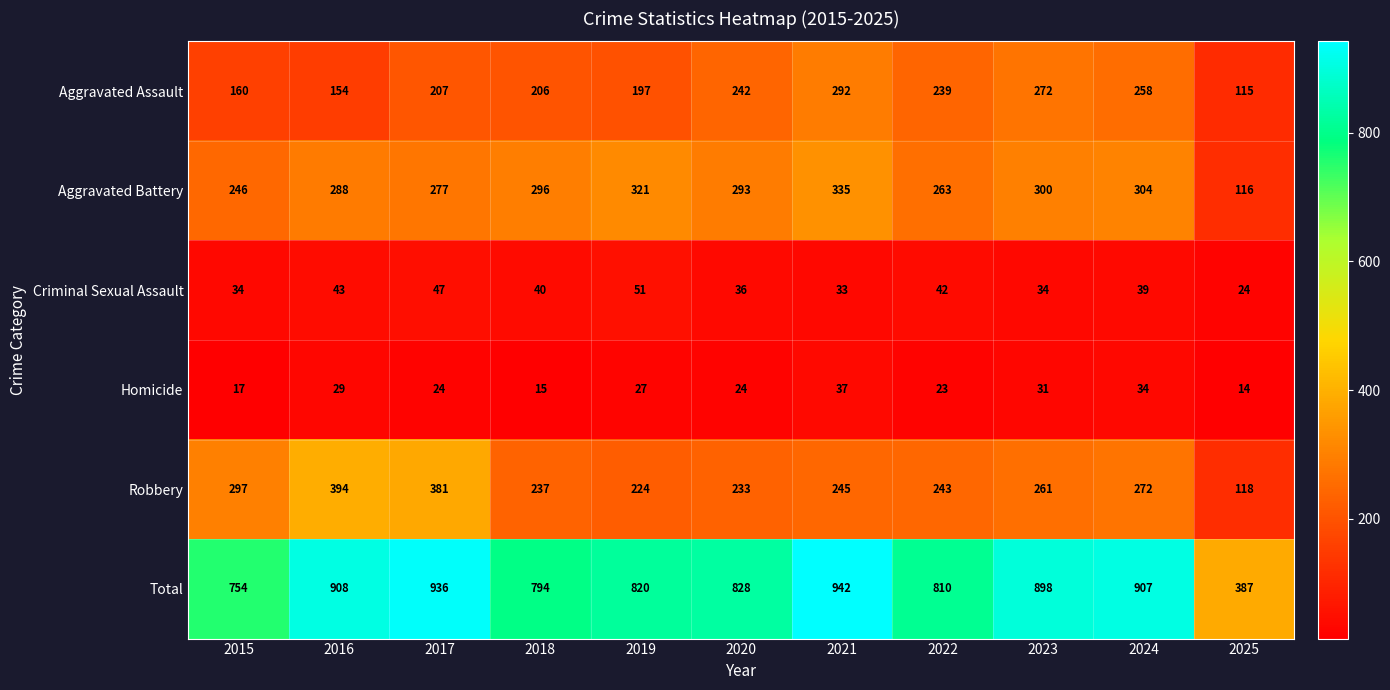

What is the total value across all series at 2019?

1640